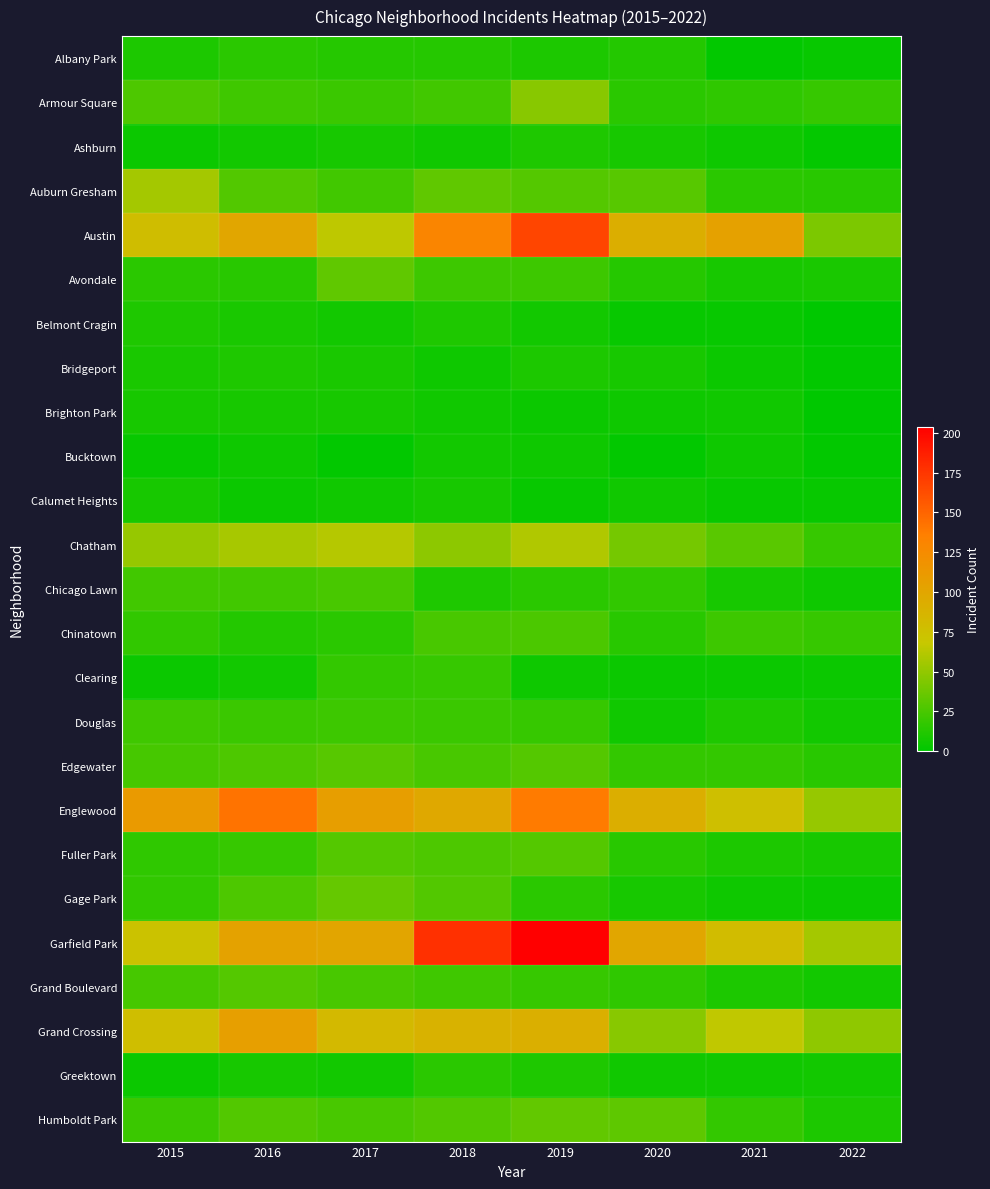

List the series in order of their peak value, highest first.

Garfield Park, Austin, Englewood, Grand Crossing, Chatham, Auburn Gresham, Armour Square, Gage Park, Humboldt Park, Avondale, Edgewater, Fuller Park, Grand Boulevard, Chinatown, Chicago Lawn, Douglas, Clearing, Albany Park, Greektown, Ashburn, Belmont Cragin, Bridgeport, Brighton Park, Calumet Heights, Bucktown